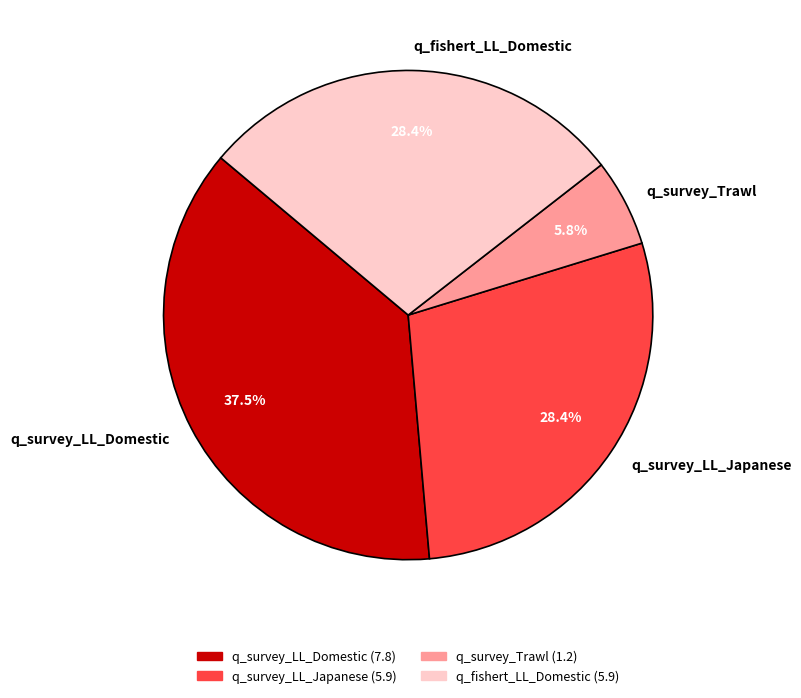

How many segments does this pie chart have?

4